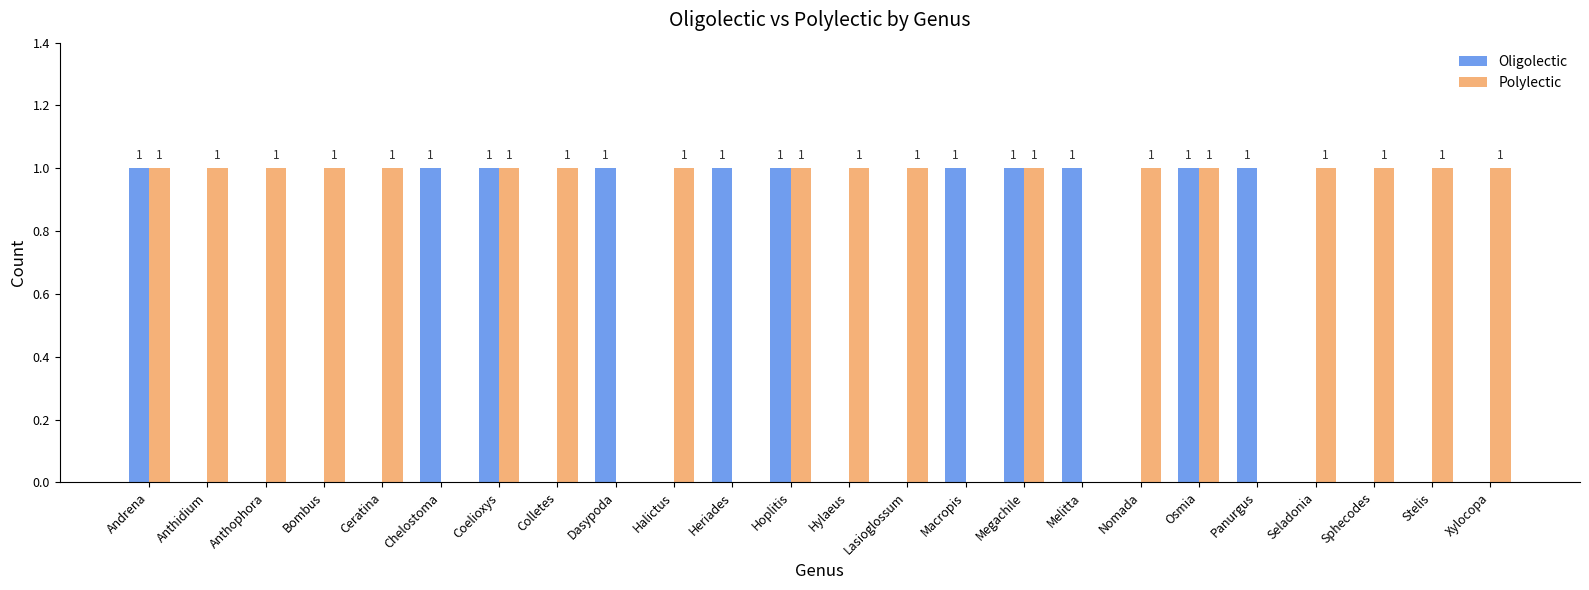

How many distinct data groups are displayed?

2